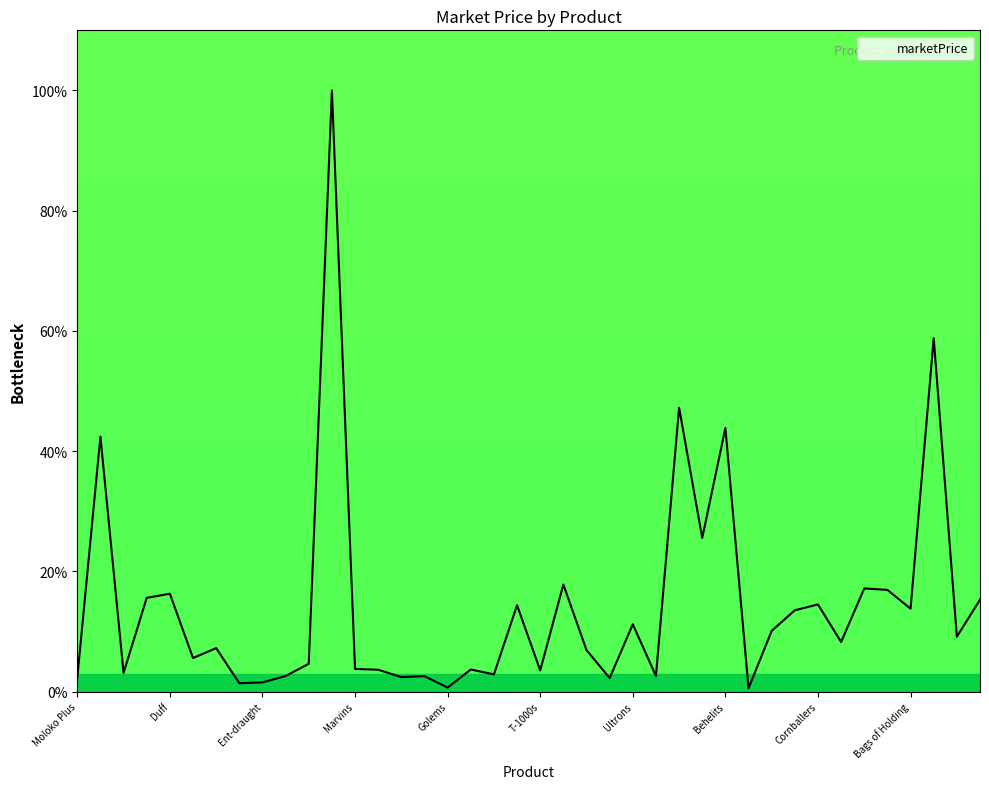

How many lines are shown in the chart?

1